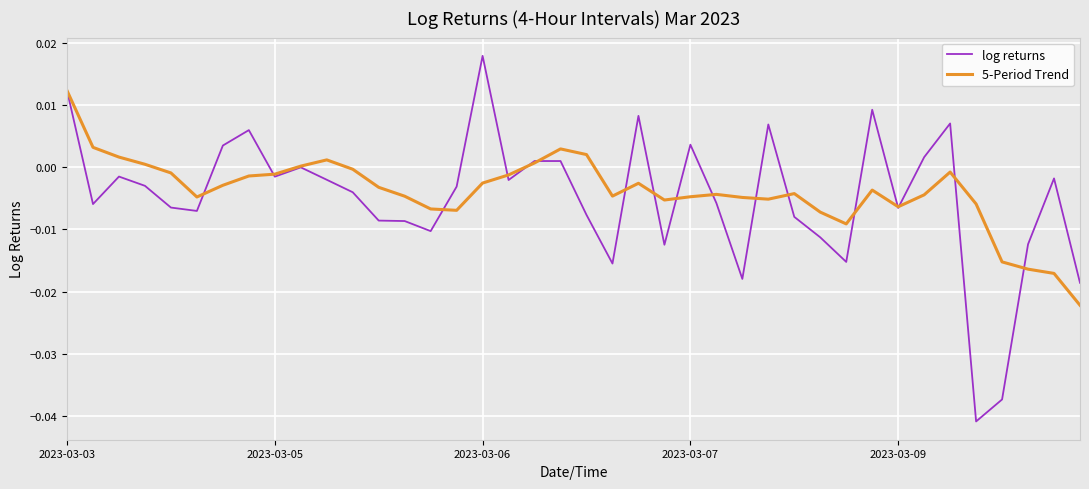

List the series in order of their peak value, highest first.

log returns, 5-Period Trend